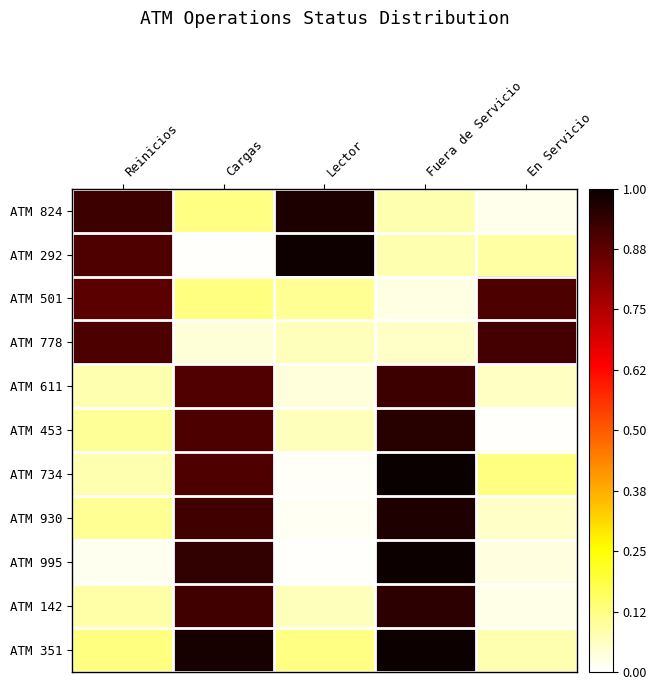

How many series are shown in this chart?

11